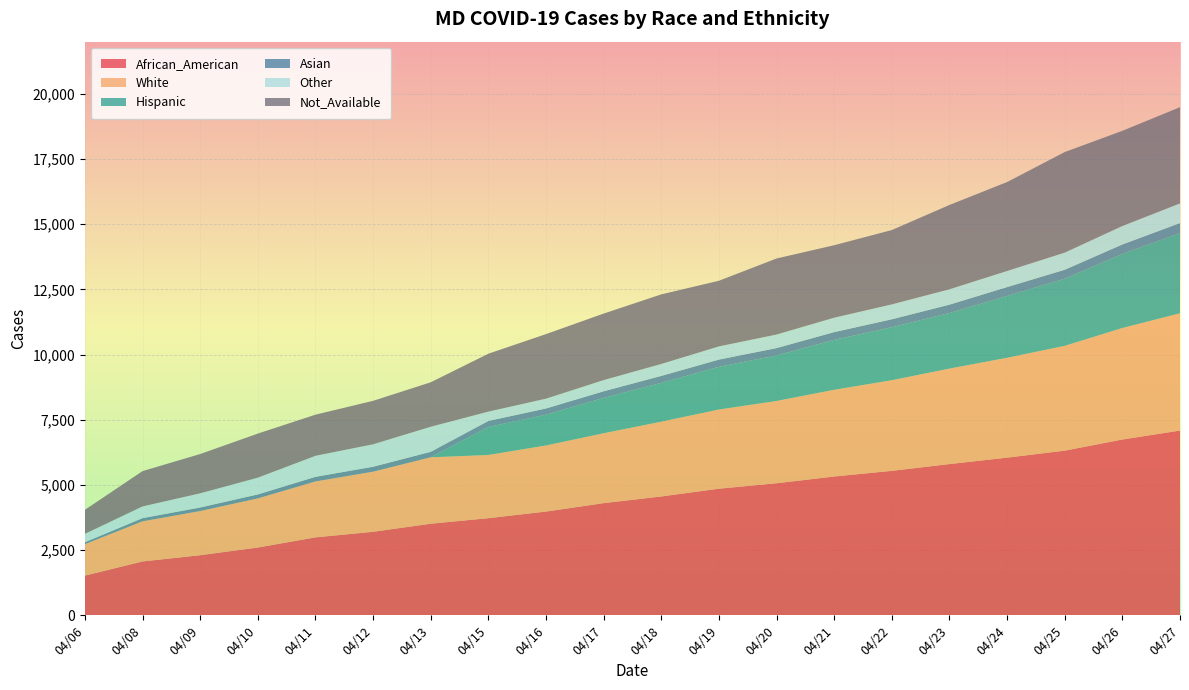

Reading left to right, what are all the values shown in this chart?

African_American: 04/06=1521	04/08=2064	04/09=2304	04/10=2599	04/11=2988	04/12=3202	04/13=3512	04/15=3724	04/16=3978	04/17=4301	04/18=4557	04/19=4855	04/20=5064	04/21=5322	04/22=5540	04/23=5800	04/24=6046	04/25=6314	04/26=6742	04/27=7085
White: 04/06=1207	04/08=1540	04/09=1694	04/10=1883	04/11=2145	04/12=2305	04/13=2547	04/15=2425	04/16=2535	04/17=2681	04/18=2869	04/19=3037	04/20=3156	04/21=3327	04/22=3476	04/23=3662	04/24=3830	04/25=4020	04/26=4276	04/27=4498
Hispanic: 04/06=0	04/08=0	04/09=0	04/10=0	04/11=0	04/12=0	04/13=0	04/15=1075	04/16=1180	04/17=1357	04/18=1489	04/19=1639	04/20=1744	04/21=1916	04/22=2033	04/23=2130	04/24=2373	04/25=2574	04/26=2841	04/27=3077
Asian: 04/06=74	04/08=122	04/09=136	04/10=153	04/11=177	04/12=190	04/13=211	04/15=230	04/16=239	04/17=252	04/18=266	04/19=276	04/20=284	04/21=296	04/22=304	04/23=322	04/24=339	04/25=344	04/26=363	04/27=384
Other: 04/06=321	04/08=449	04/09=544	04/10=643	04/11=806	04/12=861	04/13=961	04/15=357	04/16=376	04/17=429	04/18=458	04/19=505	04/20=519	04/21=552	04/22=571	04/23=588	04/24=616	04/25=657	04/26=707	04/27=752
Not_Available: 04/06=922	04/08=1354	04/09=1507	04/10=1690	04/11=1578	04/12=1667	04/13=1705	04/15=2221	04/16=2476	04/17=2552	04/18=2669	04/19=2518	04/20=2917	04/21=2780	04/22=2851	04/23=3235	04/24=3412	04/25=3857	04/26=3652	04/27=3691